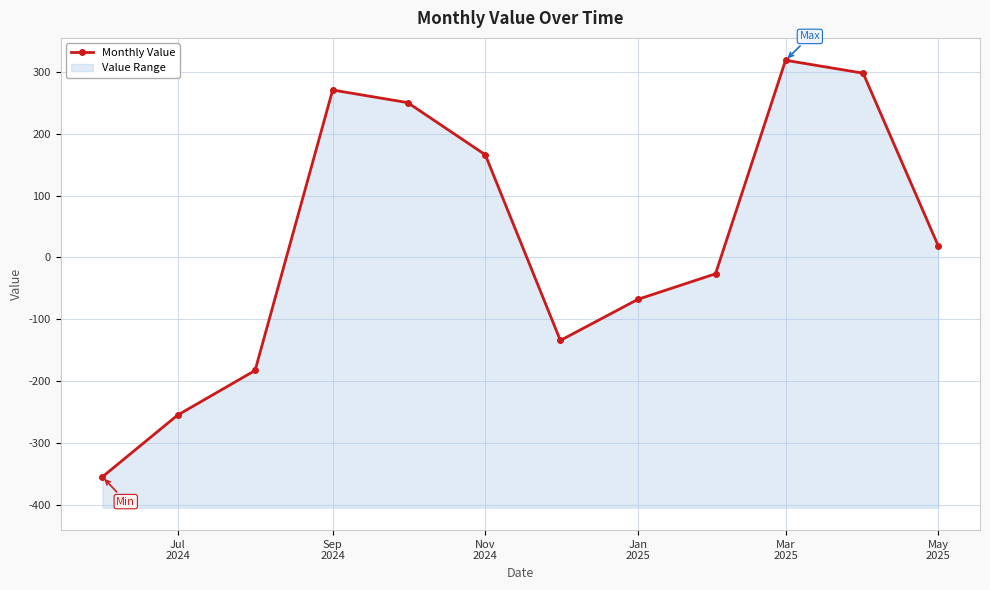

How many interior local valleys (lower than both neighbors) does the data have?

1